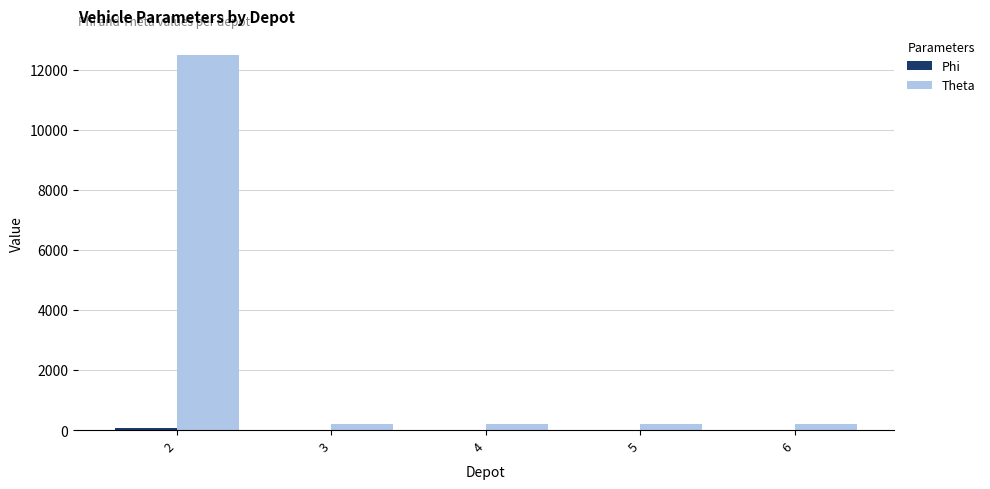

Which series has the largest total across all categories?

Theta